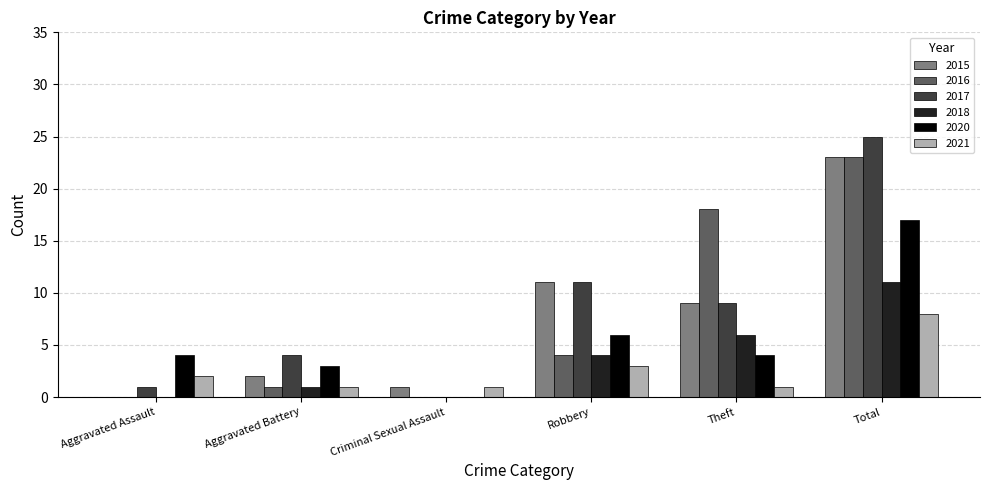

At which category does the chart reach its peak across all series?

Total